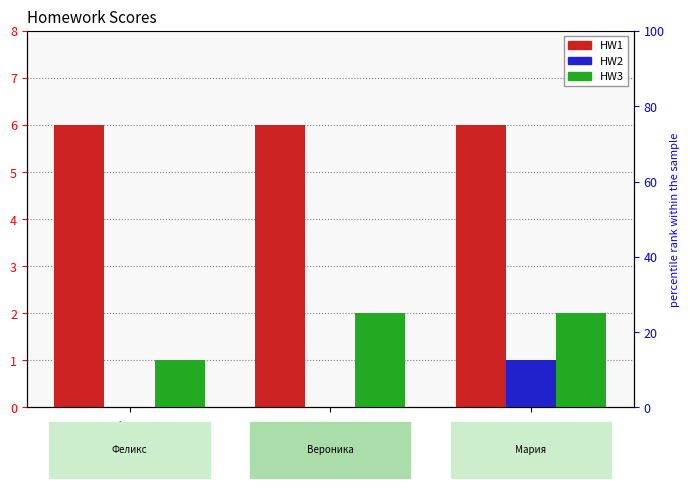

At which label does HW2 reach its minimum?

Феликс